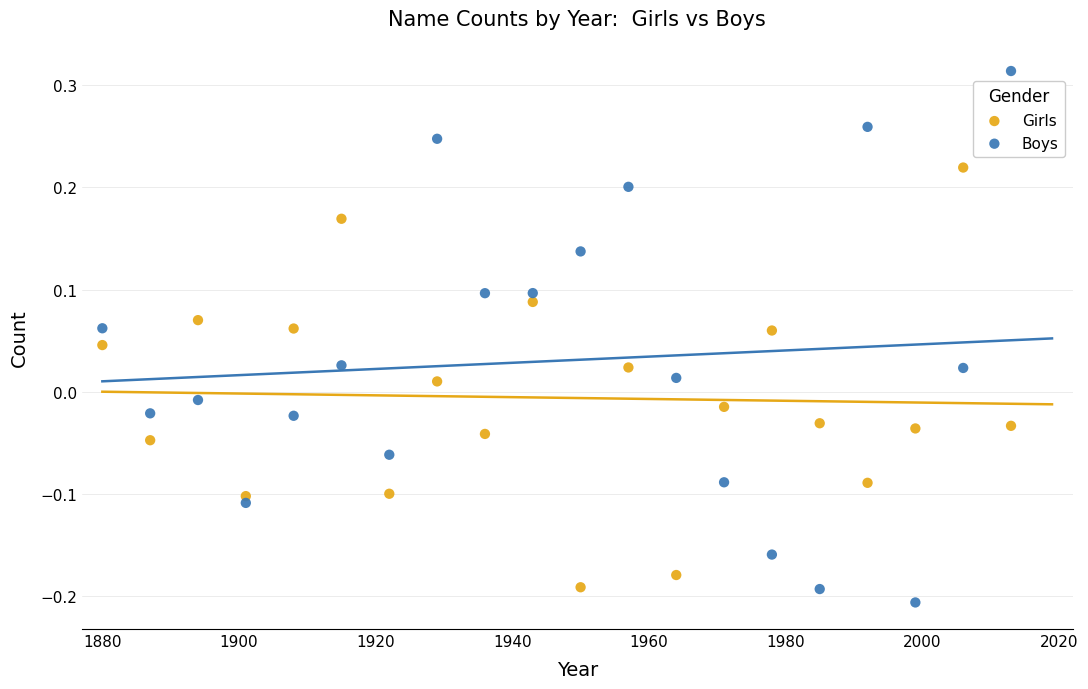

Across all data points, what is the range of Y values (max minus min)?

0.5